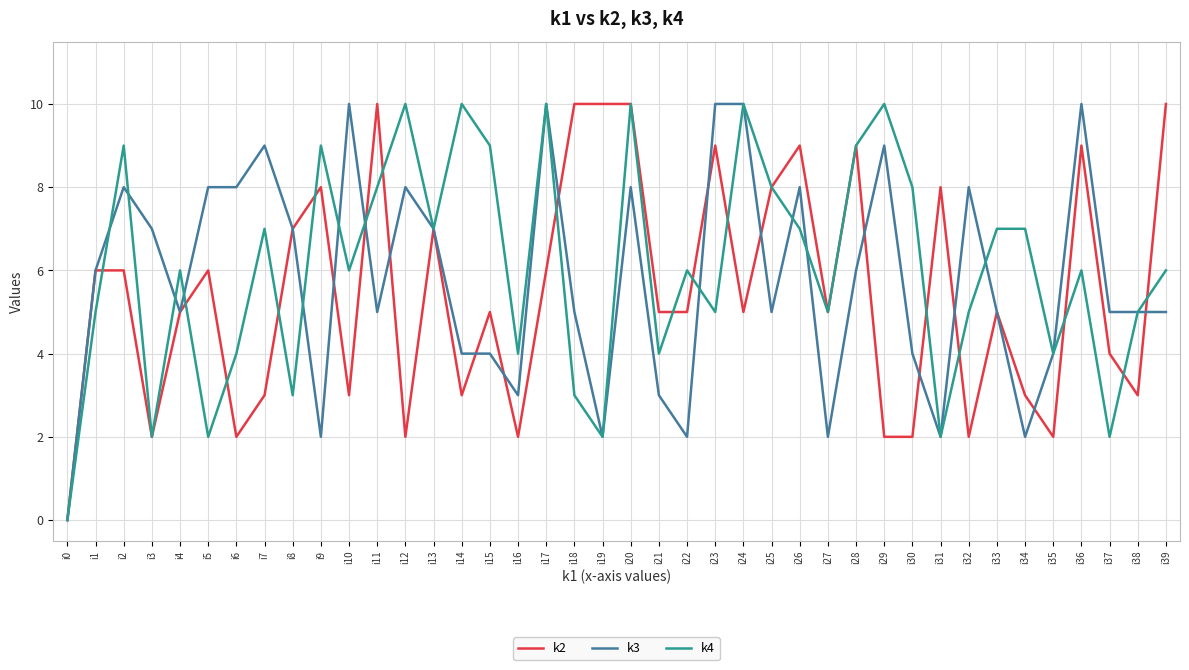

What is the total value across all series at i33?

17